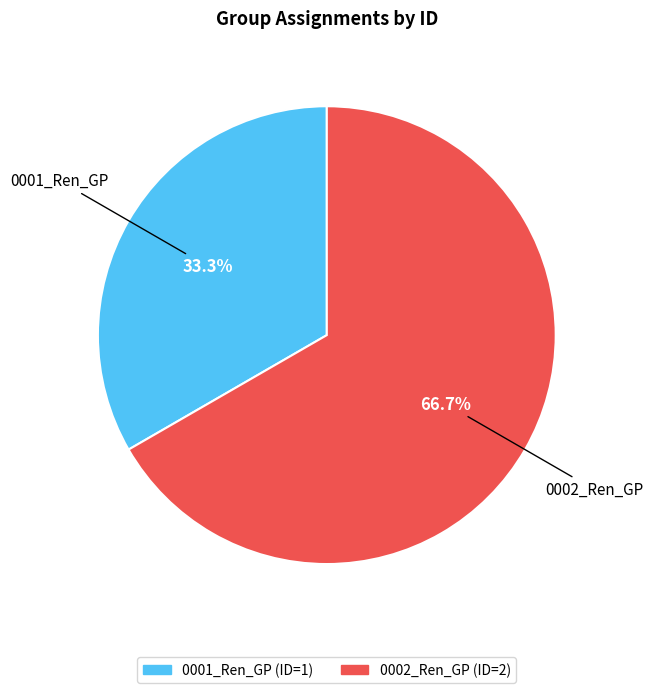

Combined, what portion of the pie is 0002_Ren_GP and 0001_Ren_GP?

100.0%